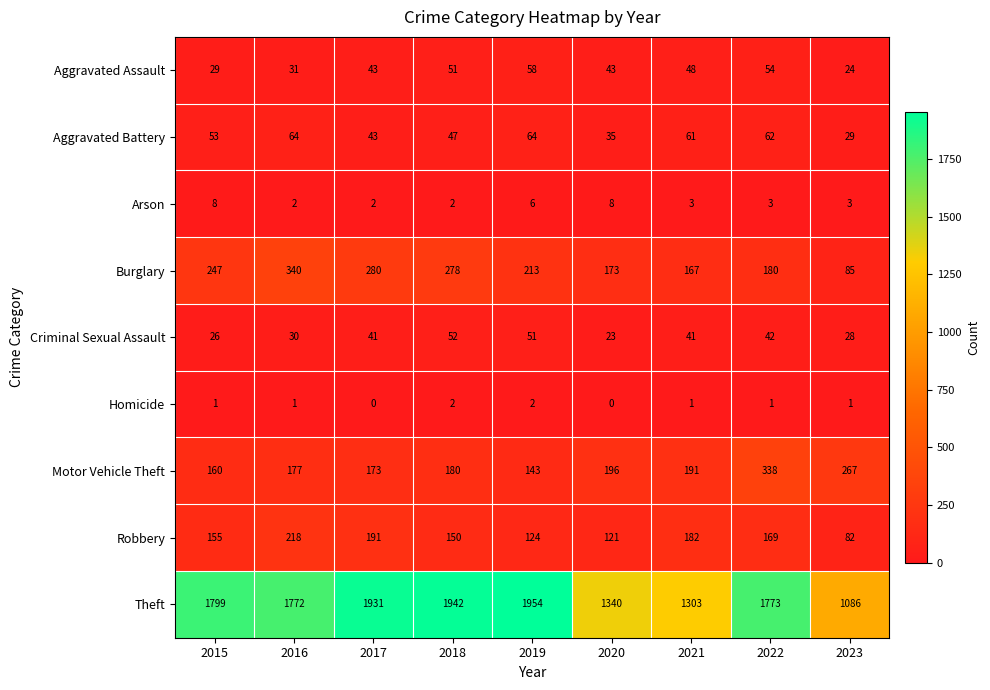

How many categories are shown in the chart?

9